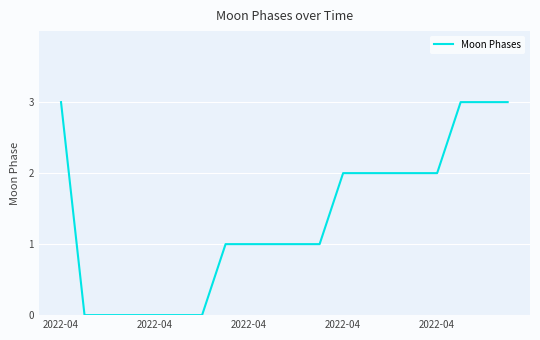

What is the maximum value shown in the chart?

3